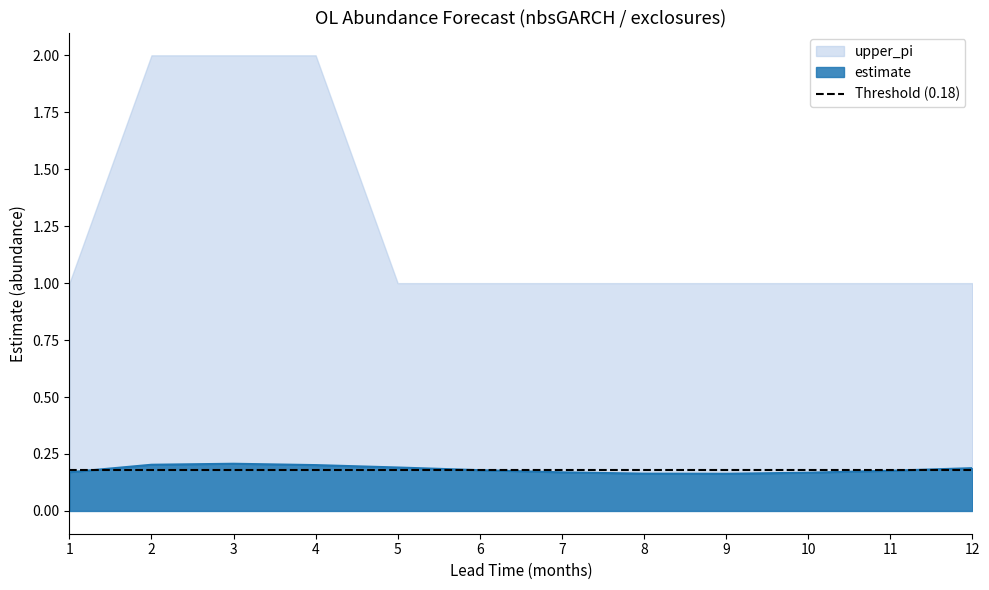

What is the average value?

0.2